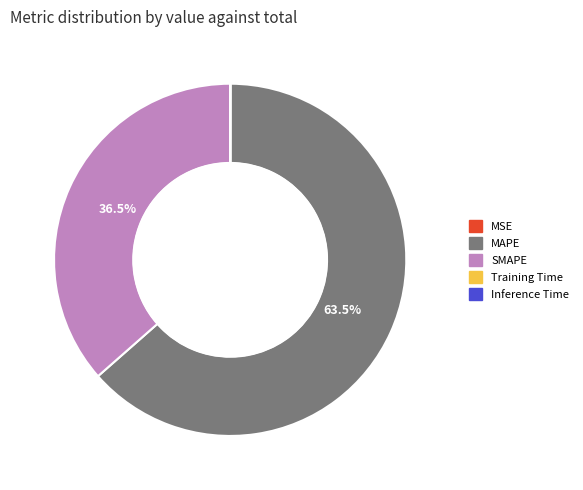

Which category has the biggest portion of the pie?

MAPE